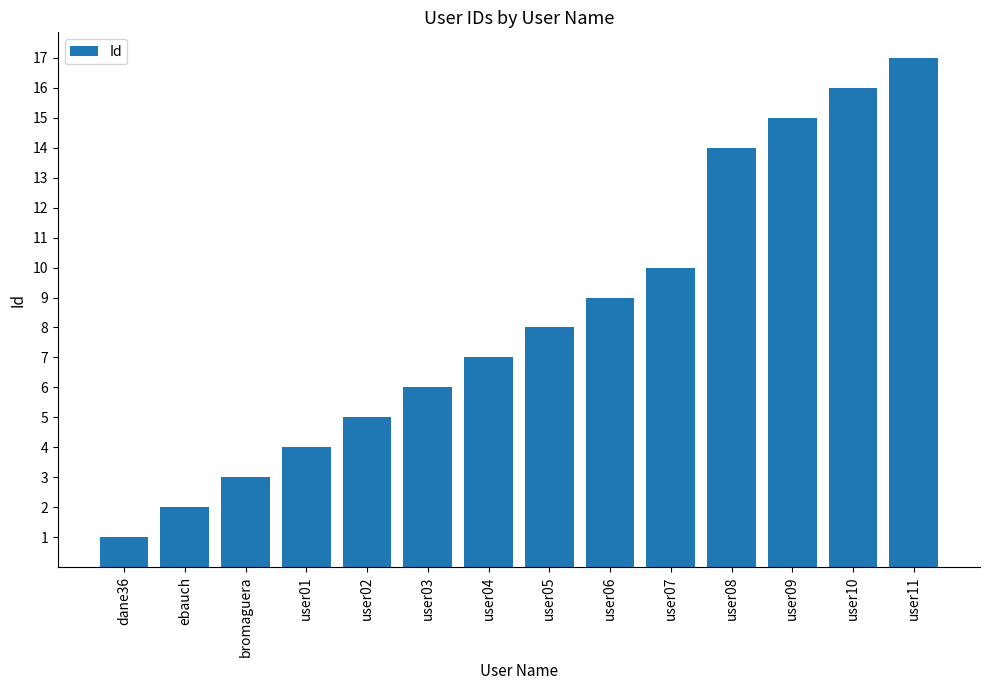

True or false: the data shows 4 at user01.

True